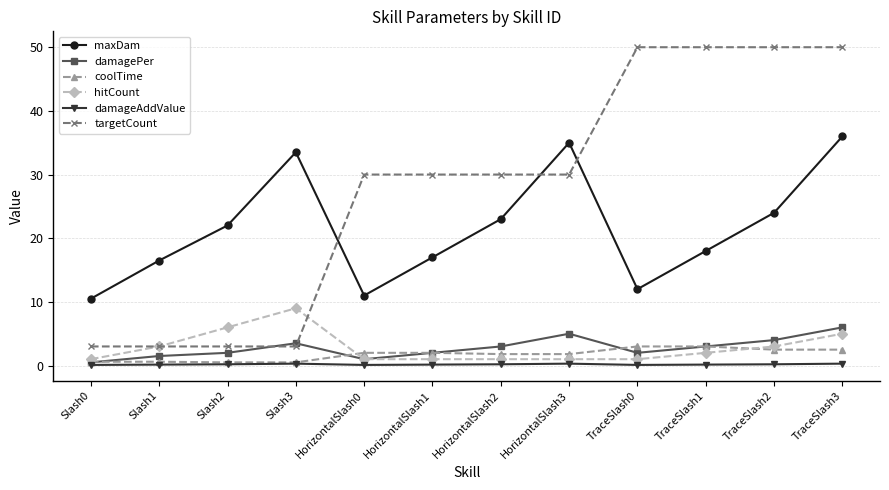

What is the value of the targetCount point at the 9th from the left?

50.0